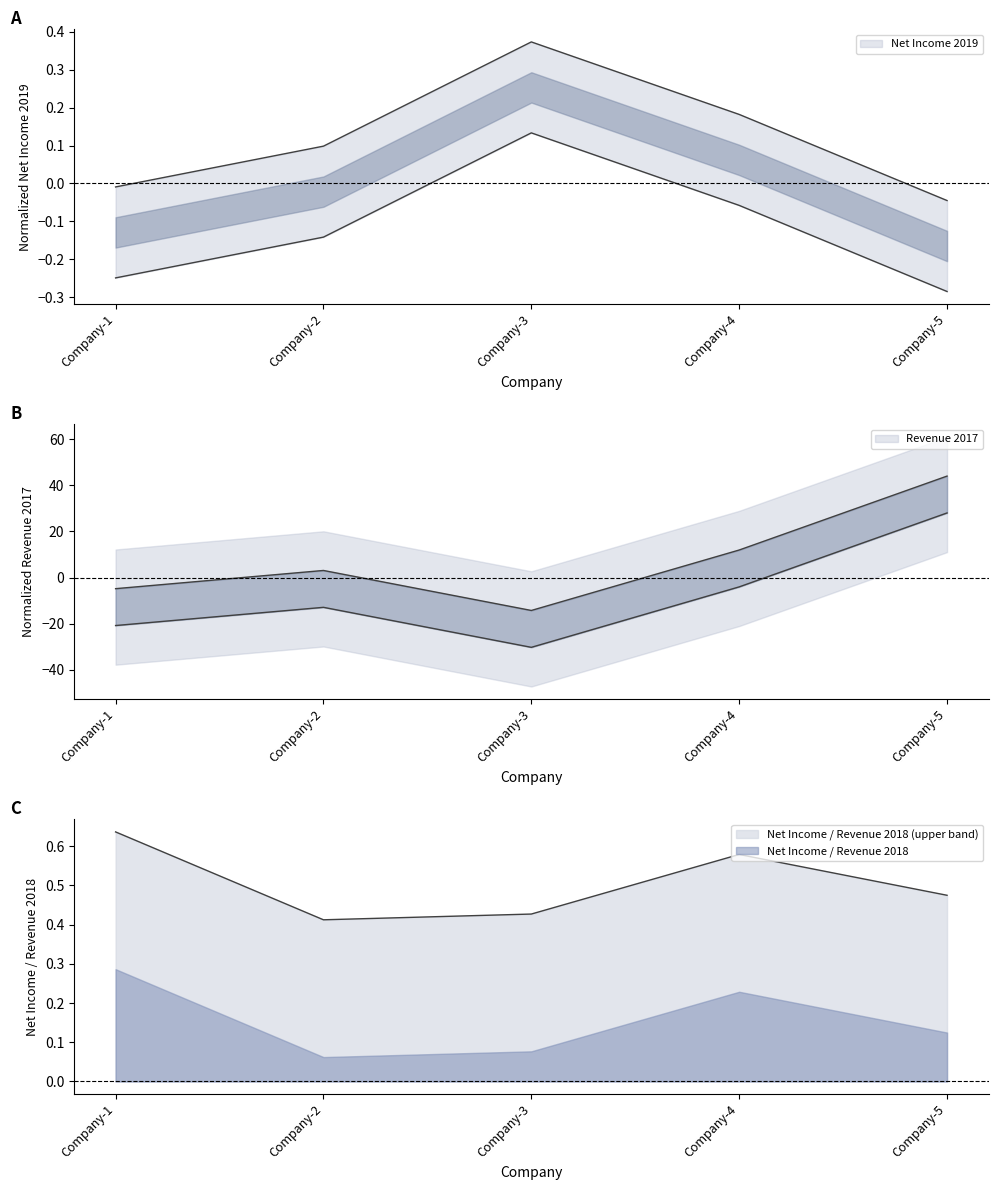

True or false: Net Income 2019 and Net Income / Revenue 2018 intersect in this chart.

False